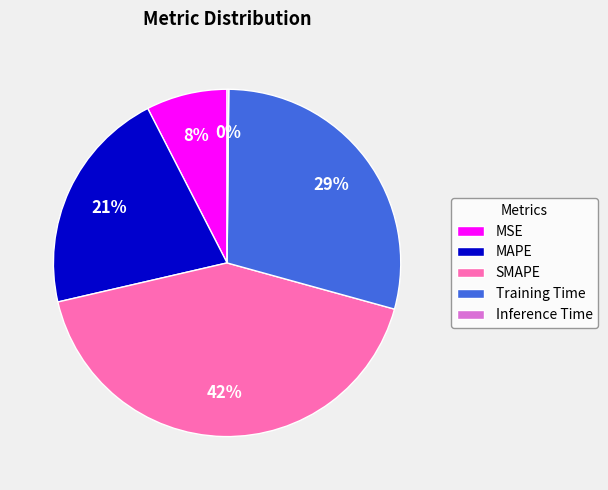

To the nearest percent, what percentage of the pie is Training Time?

29%